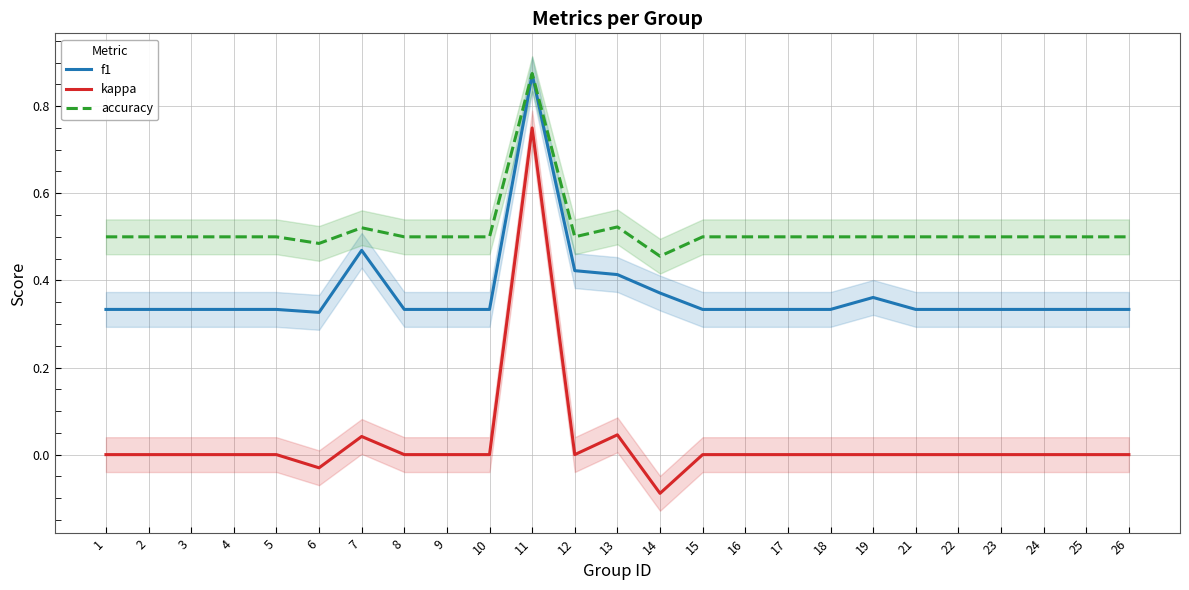

The value of accuracy at 26 is 0.5. True or false?

True